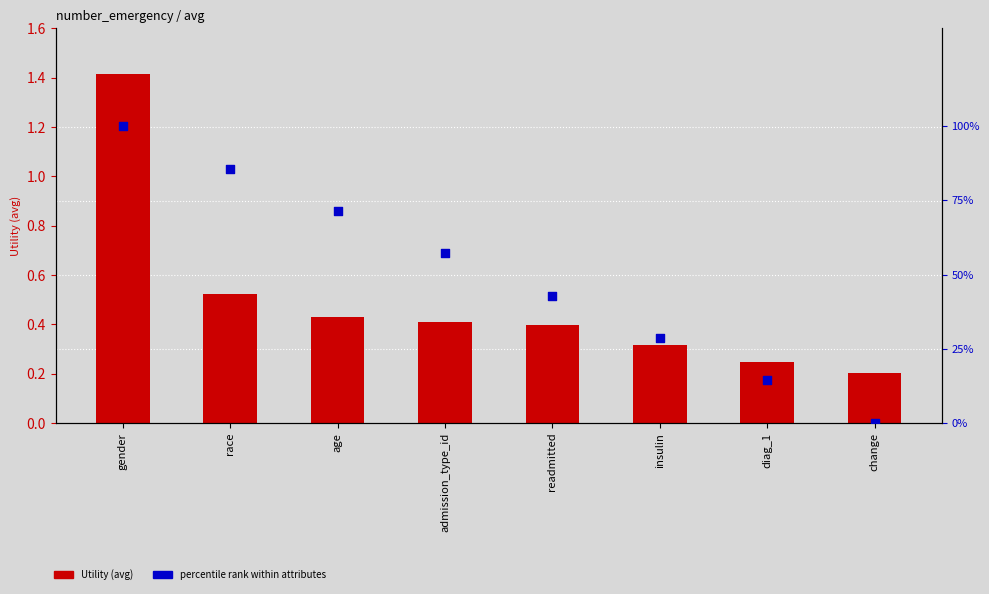

What is the total value across all series at admission_type_id?

57.6